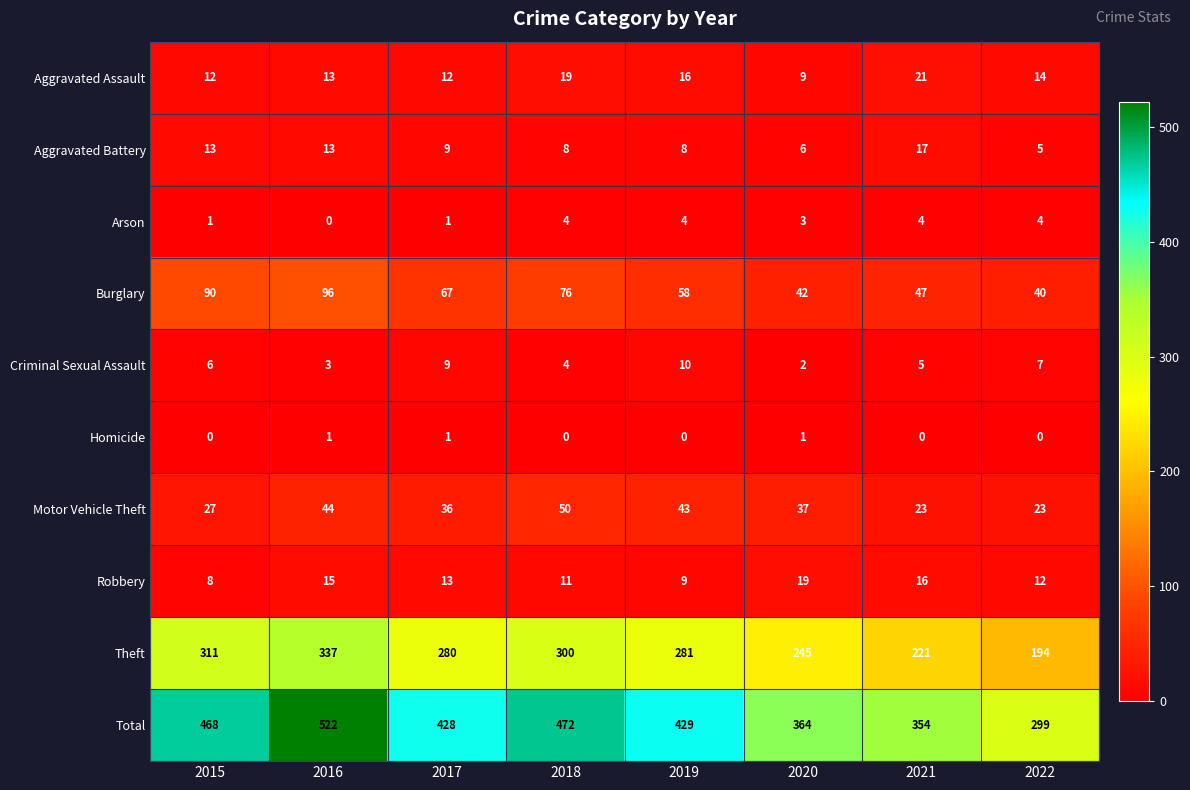

Which series has the widest spread of values?

Total